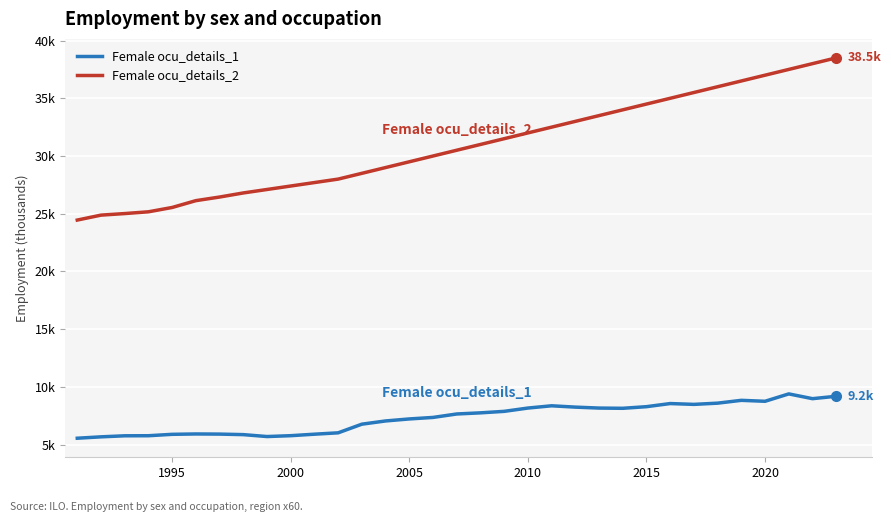

What is the value of the Female ocu_details_1 point at the 9th from the left?

5700.1